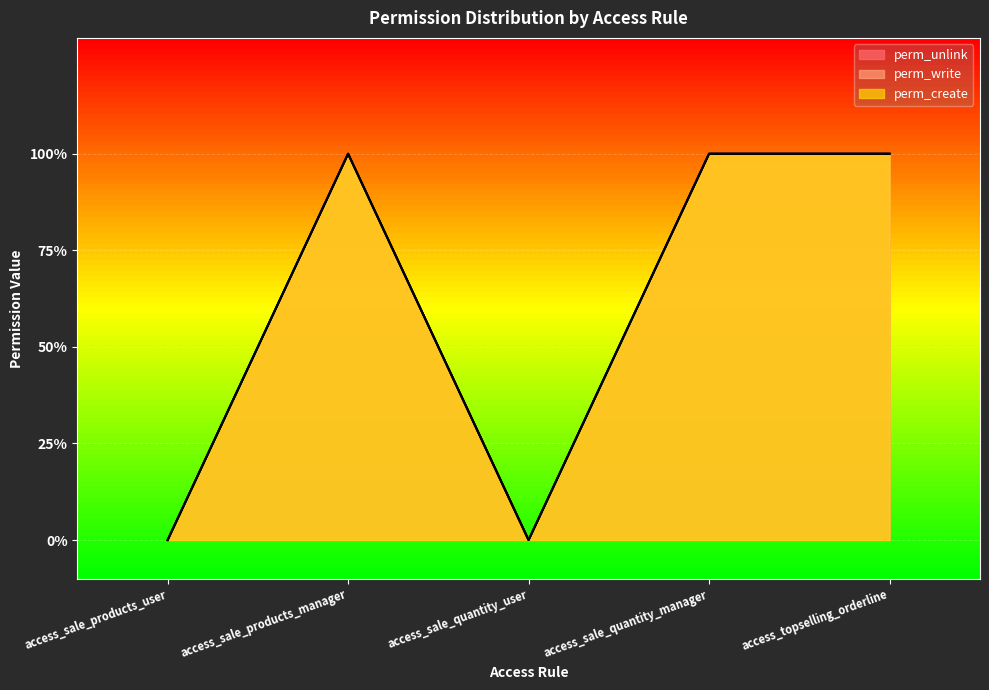

At which category is the sum across all series the highest?

access_sale_products_manager